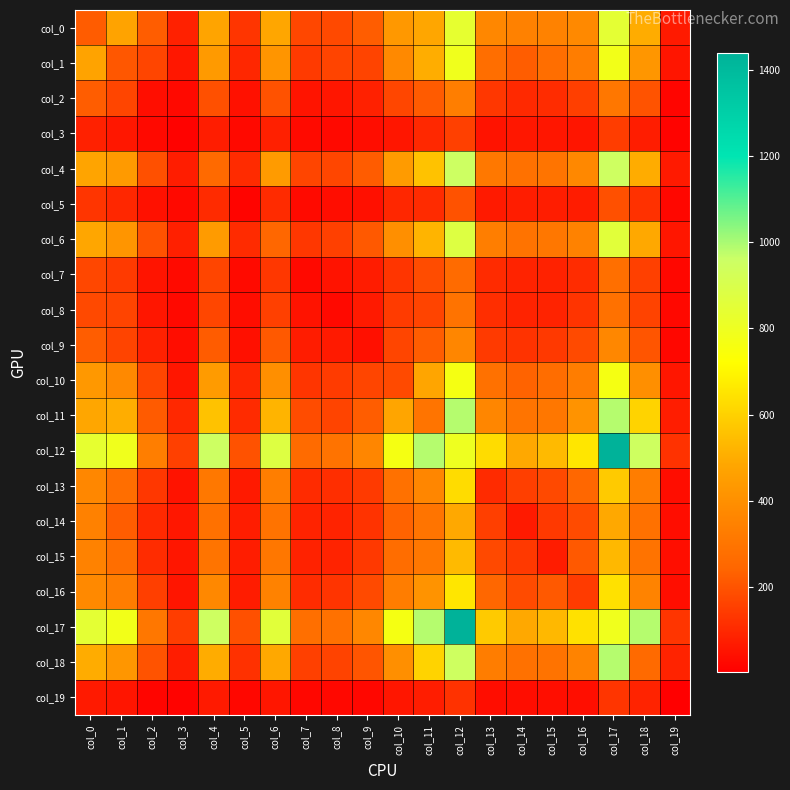

Which series has the widest spread of values?

col_12